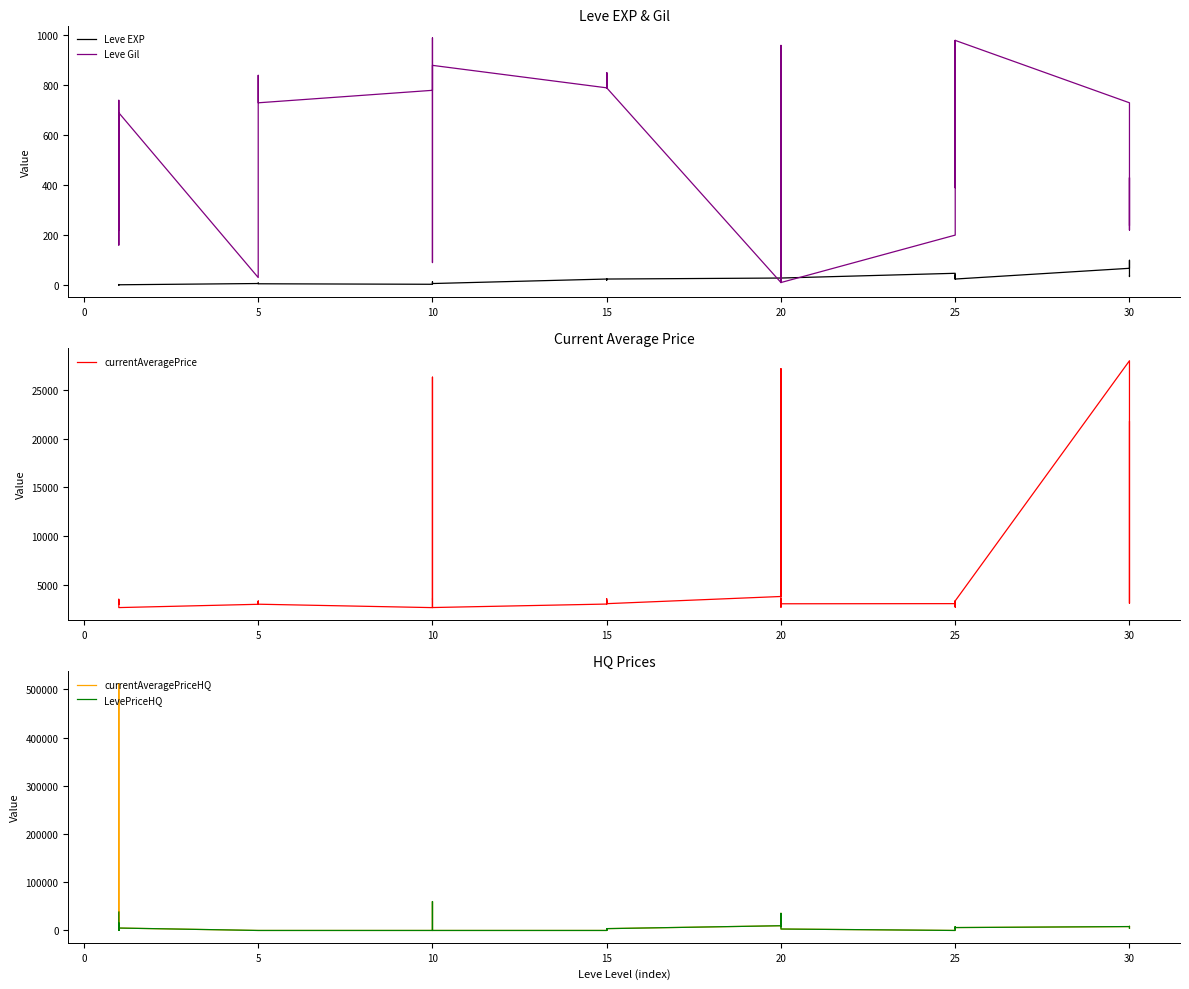

Is the value of Leve Gil at 33 greater than the value of currentAveragePrice at 5?

No